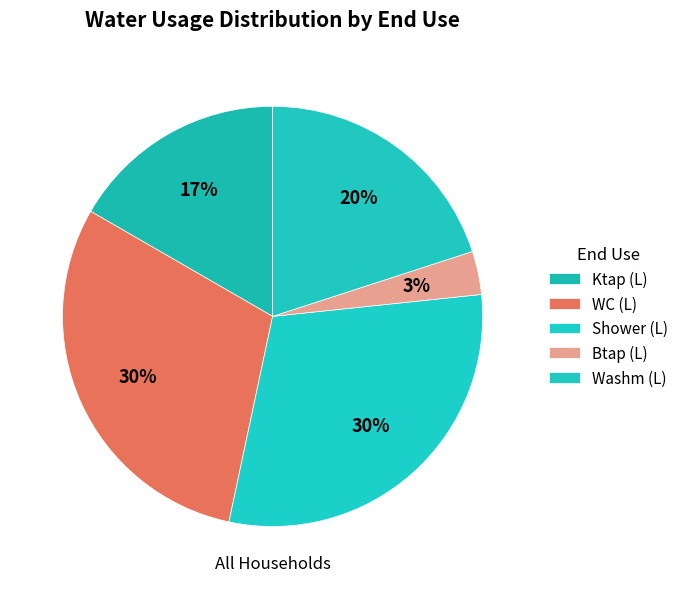

Does Ktap (L) represent more than half of the total?

No